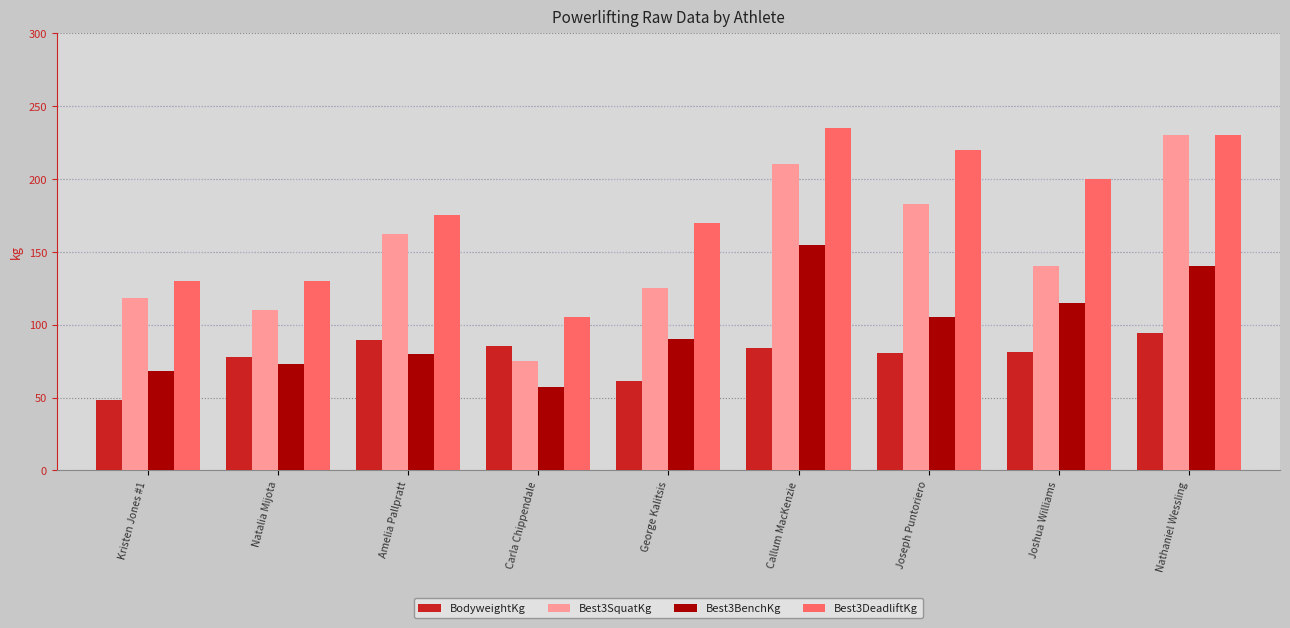

How many bars are there in each group?

4